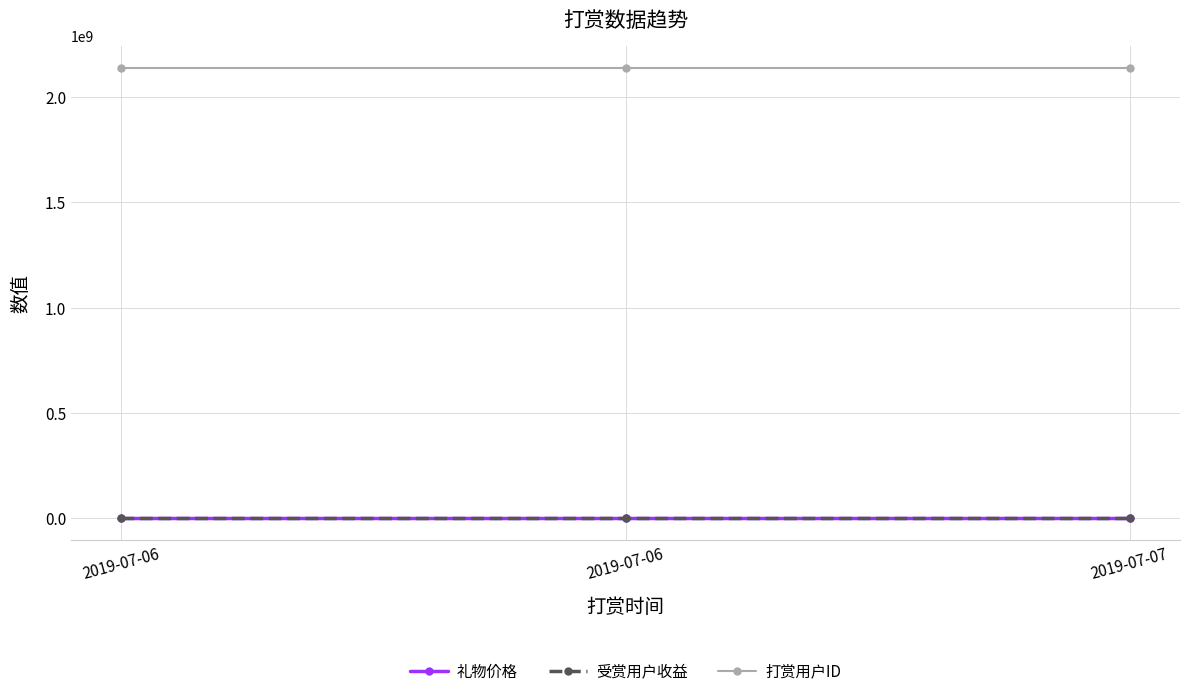

What is the approximate value of 打赏用户ID at 2019-07-06?

2137325118.0